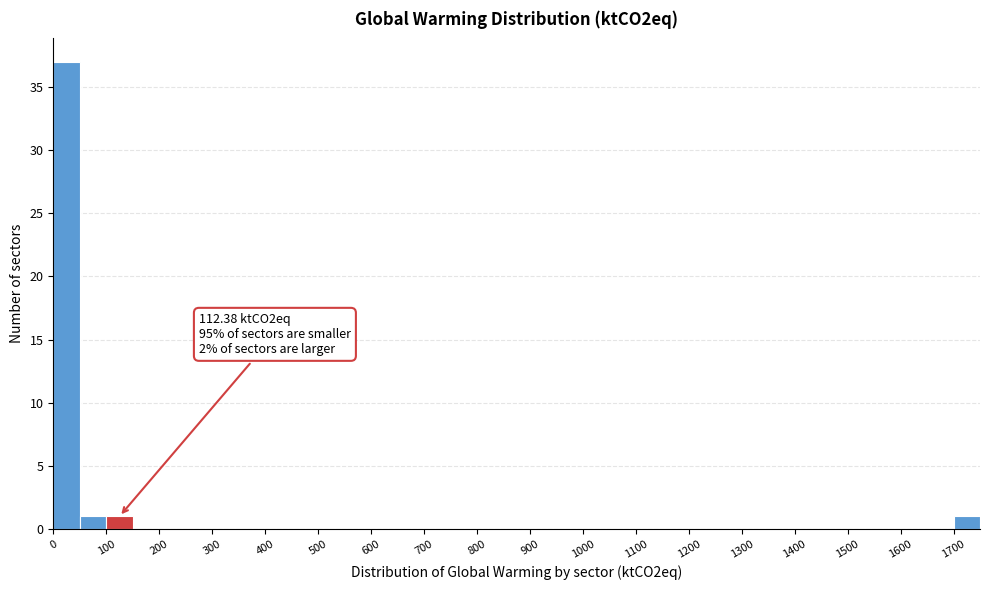

Over which range of the x-axis is the bar tallest?

0 to 50